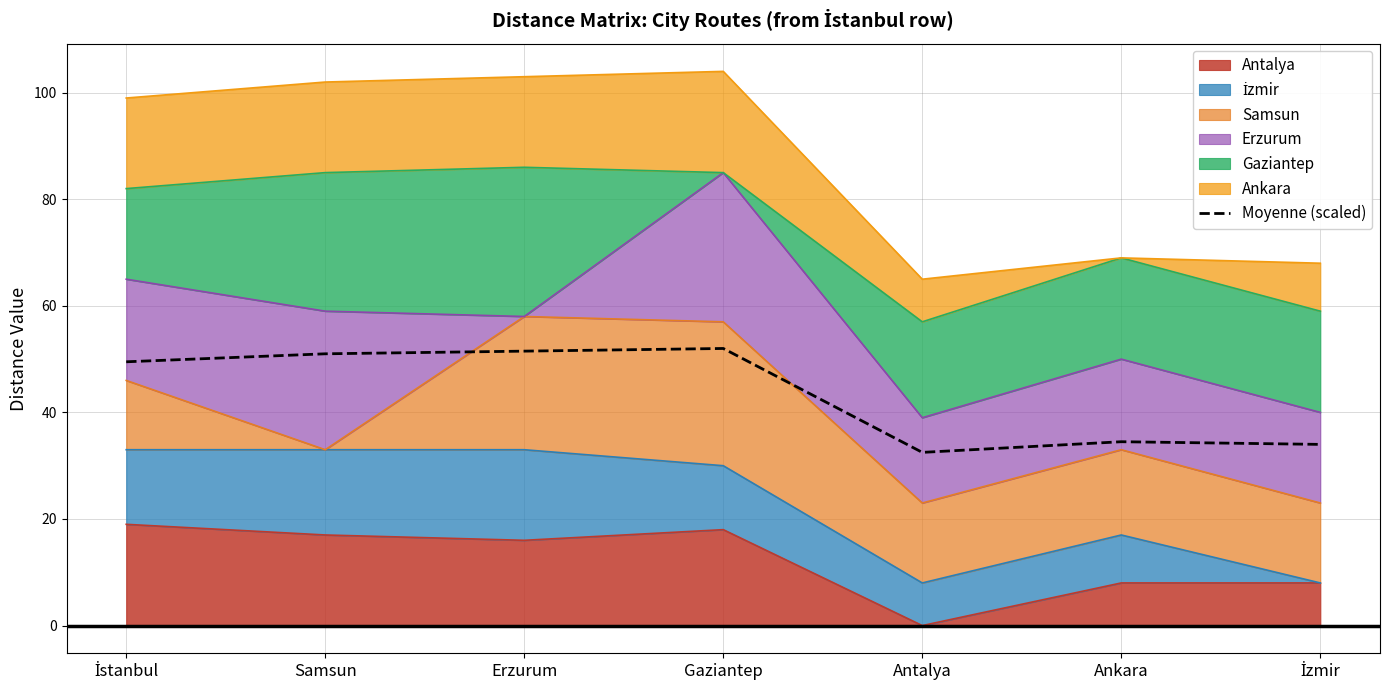

Is it true that the value at Ankara is 53.4?

False